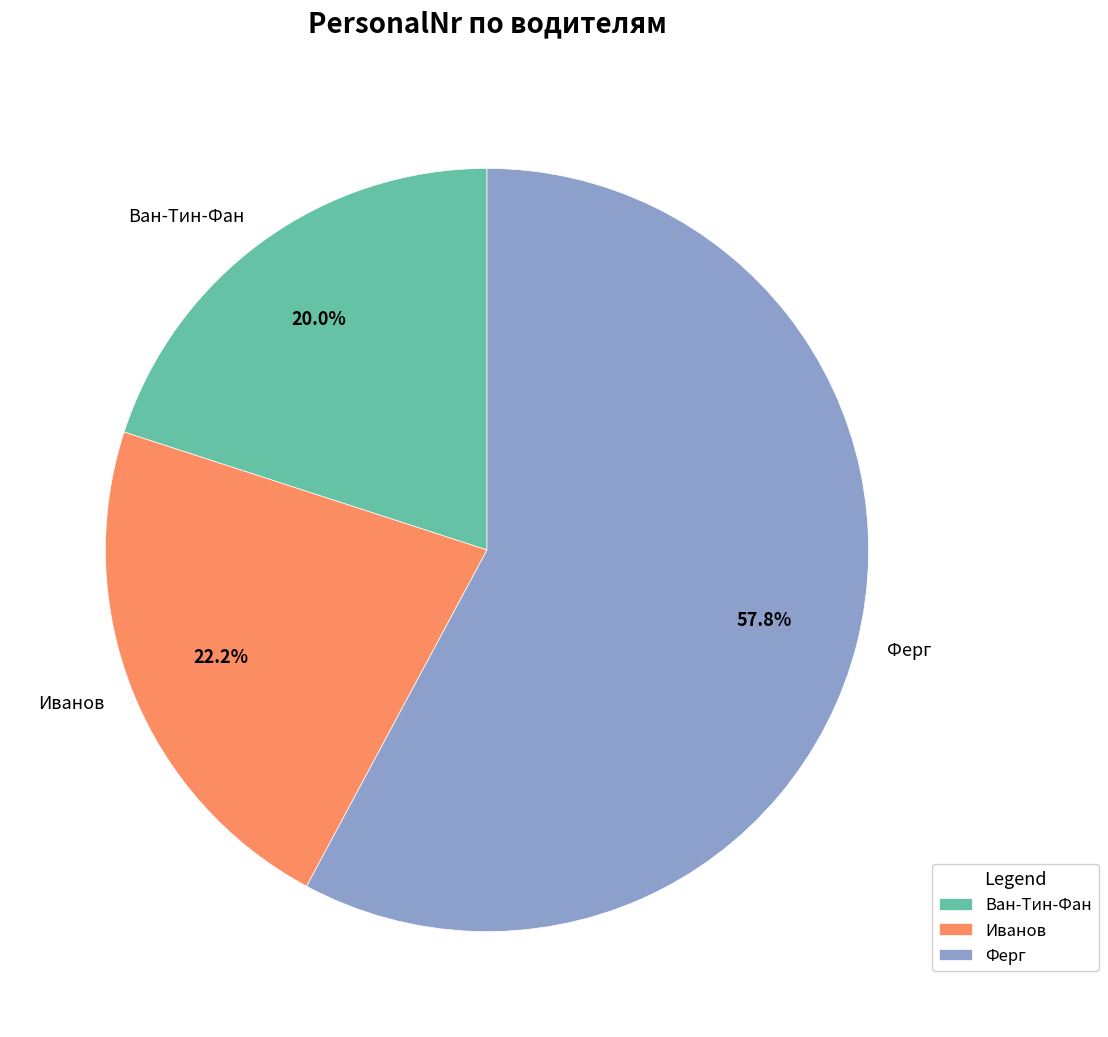

How many segments does this pie chart have?

3